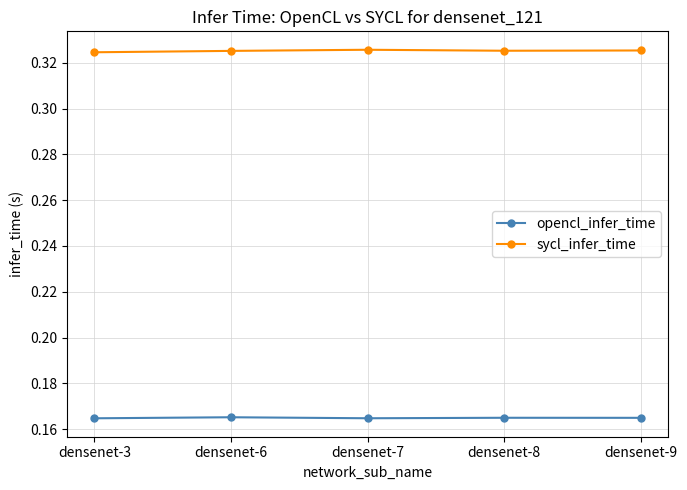

Rank the series at densenet-7 from highest to lowest value.

sycl_infer_time, opencl_infer_time